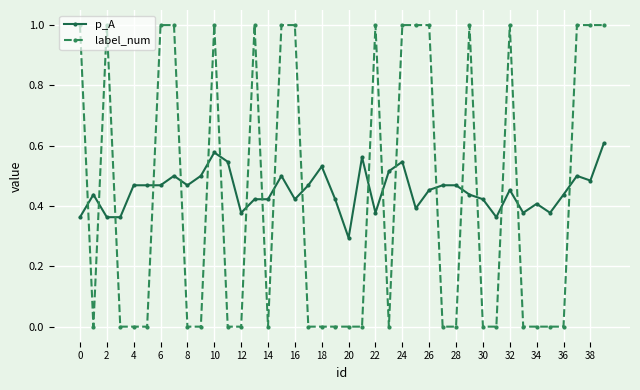

After their last crossing, which series has the higher values: label_num or p_A?

label_num